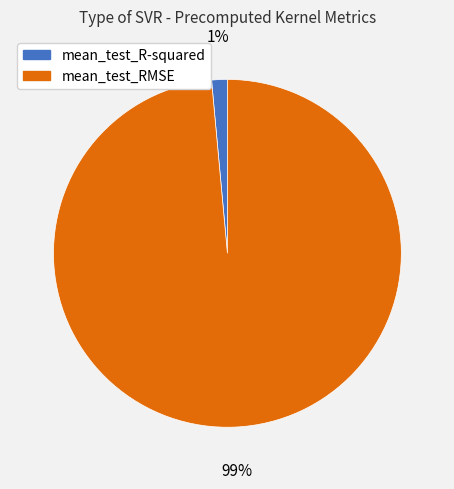

To the nearest percent, what portion does mean_test_RMSE represent?

99%